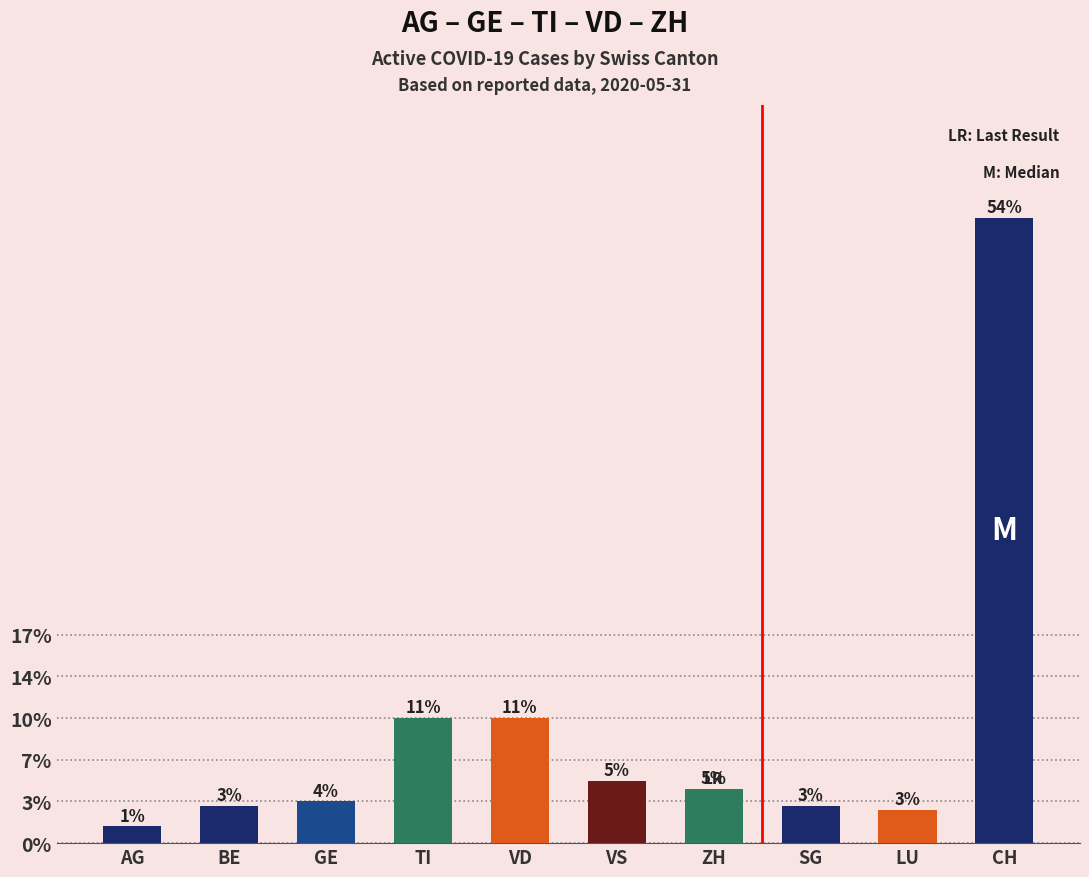

Are the bars horizontal?

No